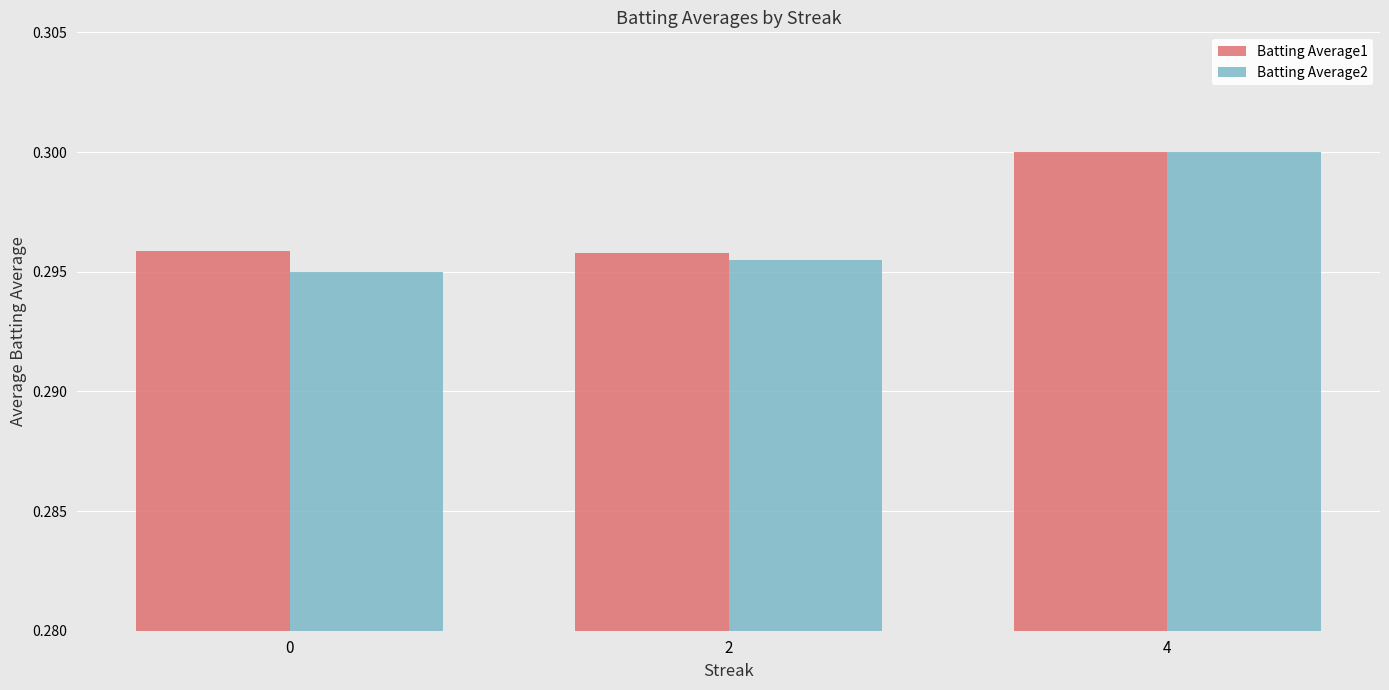

The Batting Average1 series shows 0.5 at 0. True or false?

False